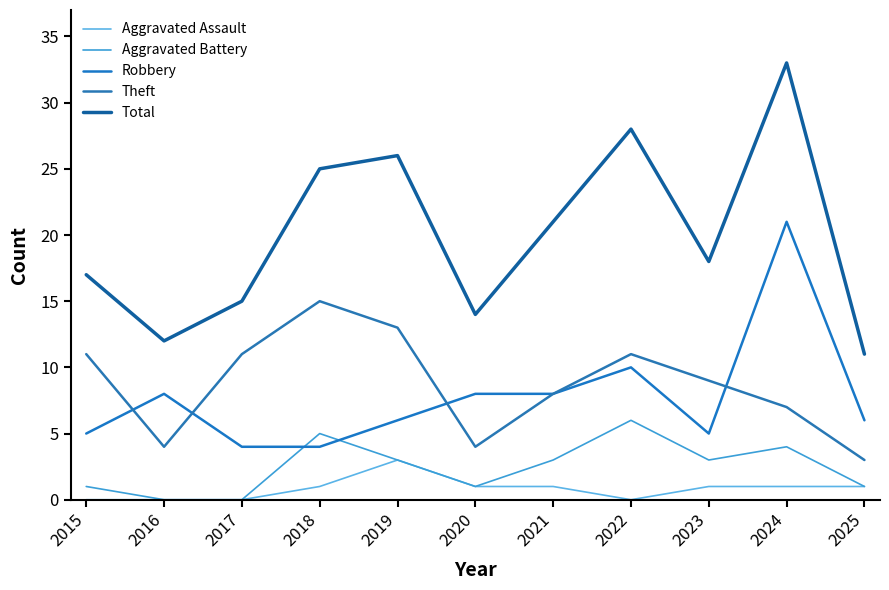

Is this an area chart (filled region under the line)?

No